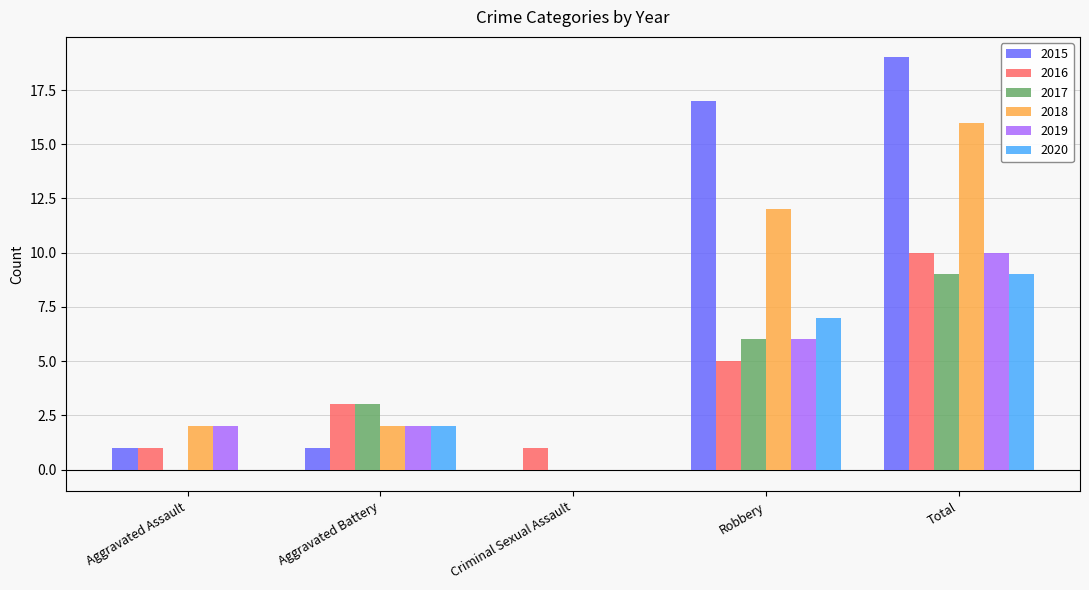

Which series changed the most between Criminal Sexual Assault and Total?

2015